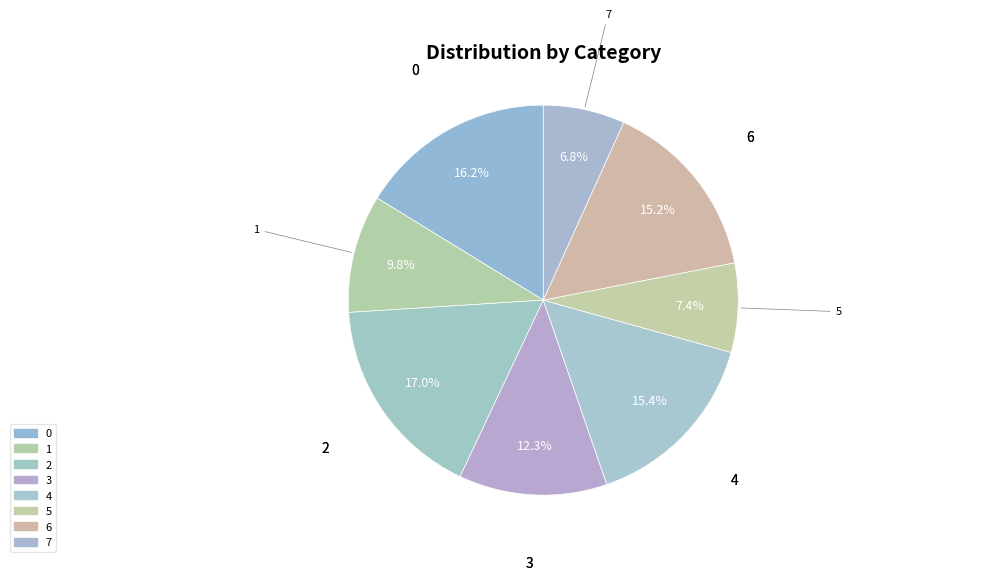

Combined, do 5 and 7 account for over 50%?

No